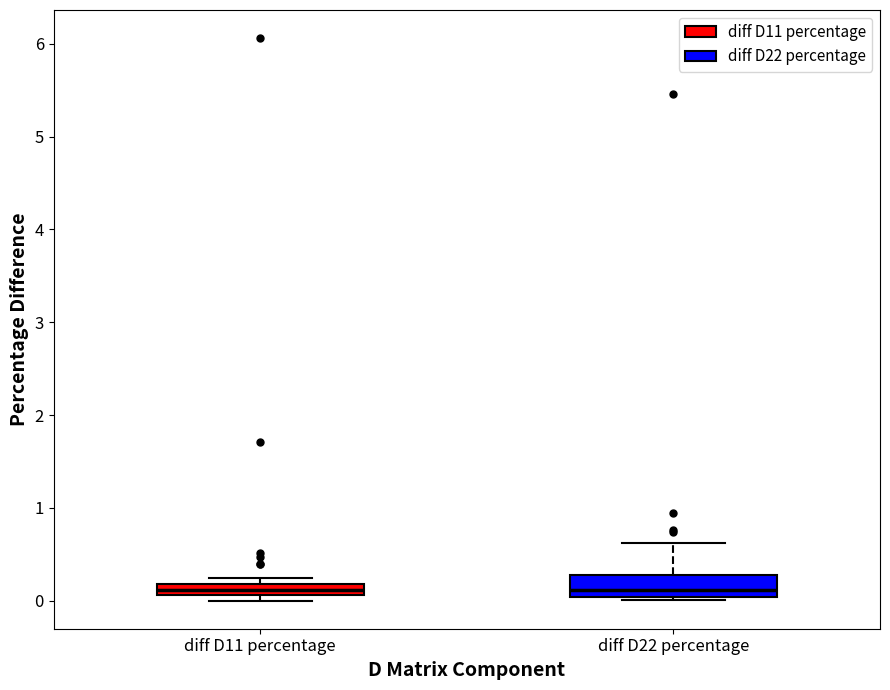

Which box is the tallest, from its lower edge to its upper edge?

diff D22 percentage